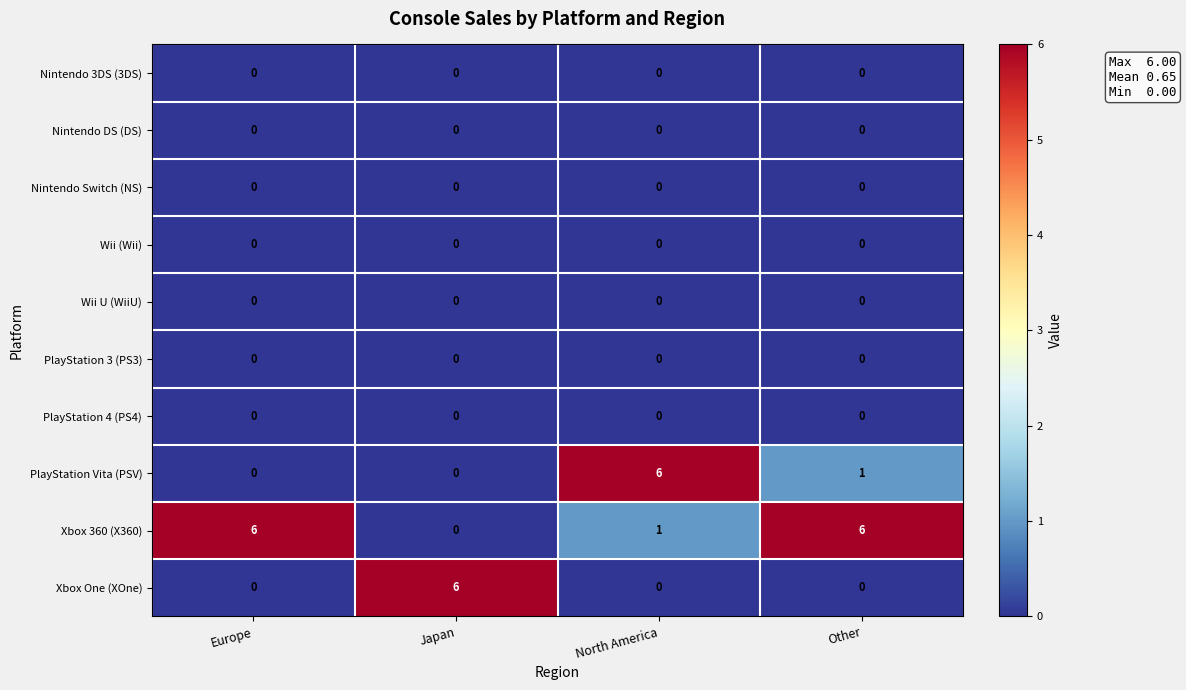

How many Xbox 360 (X360) values are between 1 and 6?

3